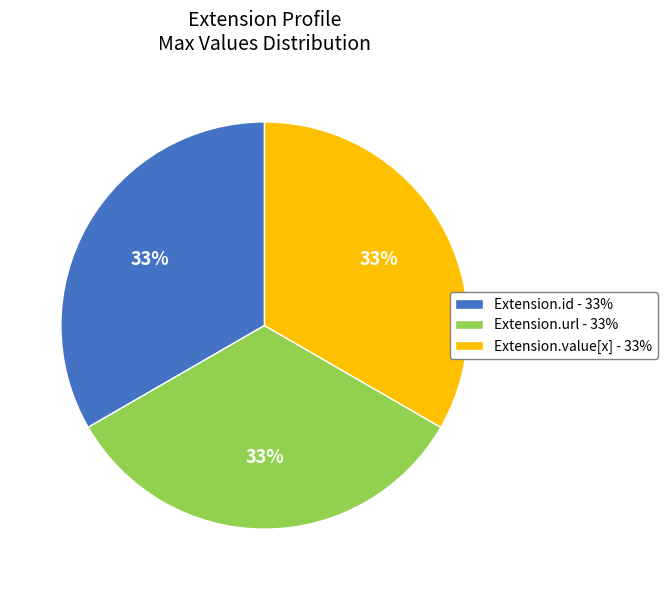

How many slices are in this pie chart?

3